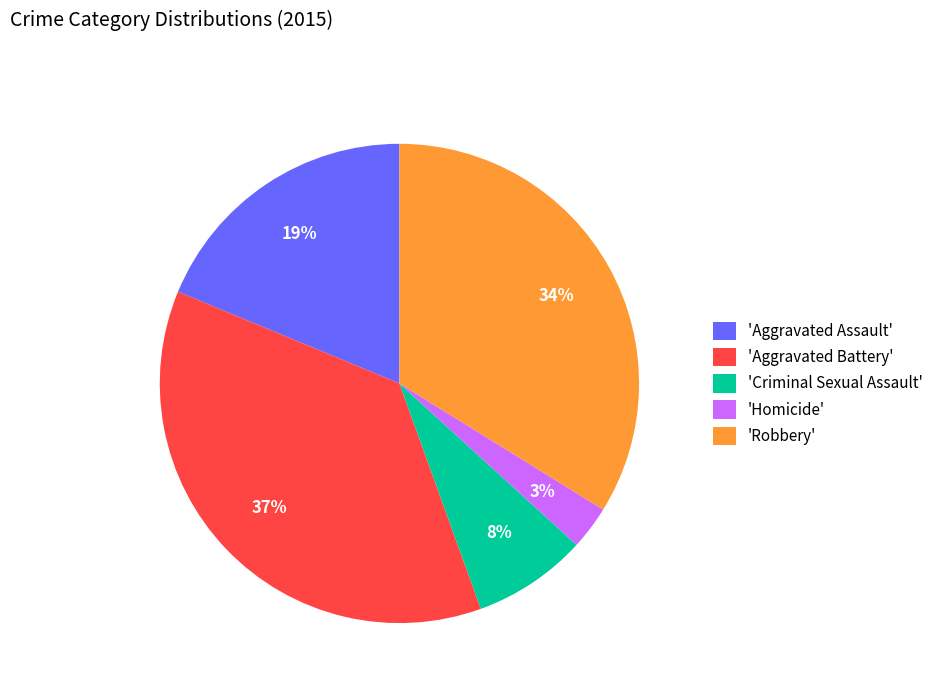

How many segments does this pie chart have?

5